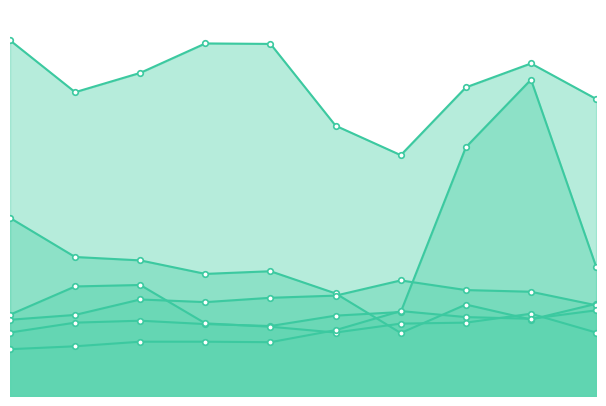

Does the chart have visible grid lines?

No